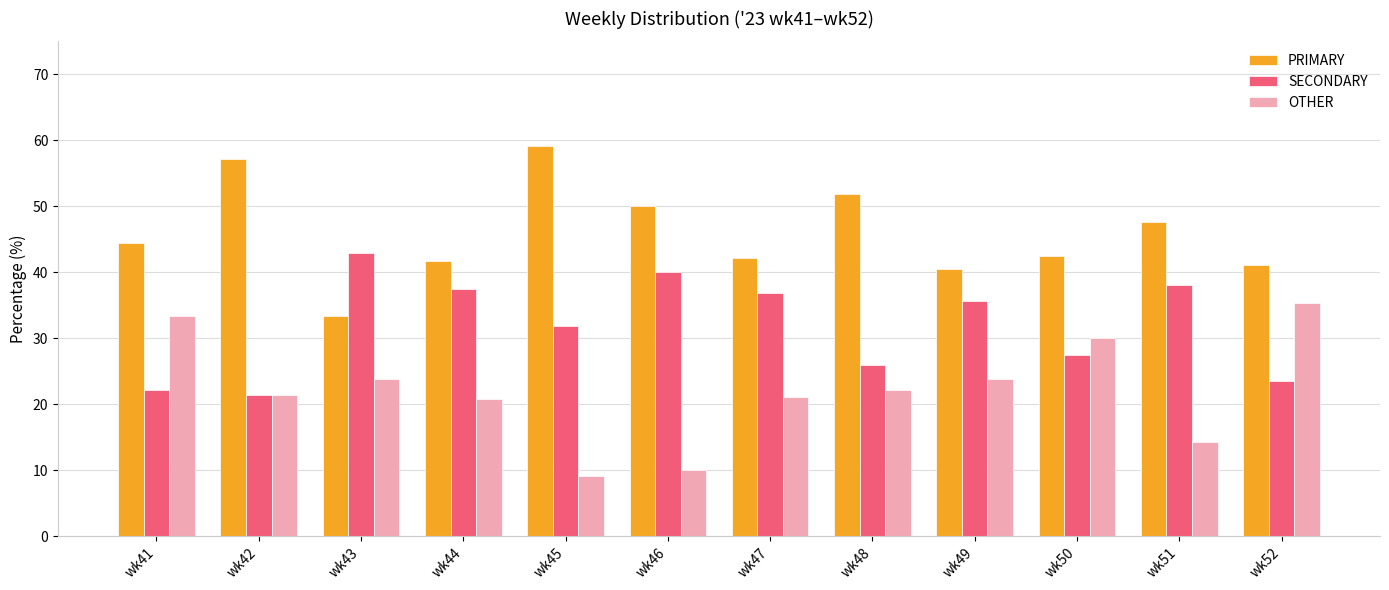

What is the value of the SECONDARY bar at the 11th from the left?

38.1